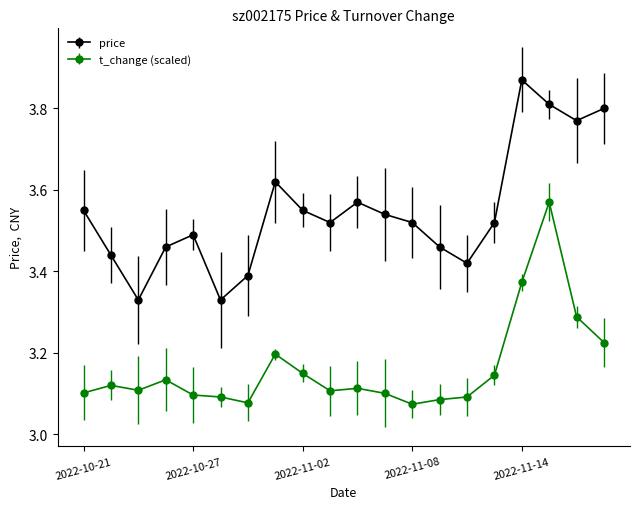

What is the difference between the maximum and minimum values in the price series?

0.5